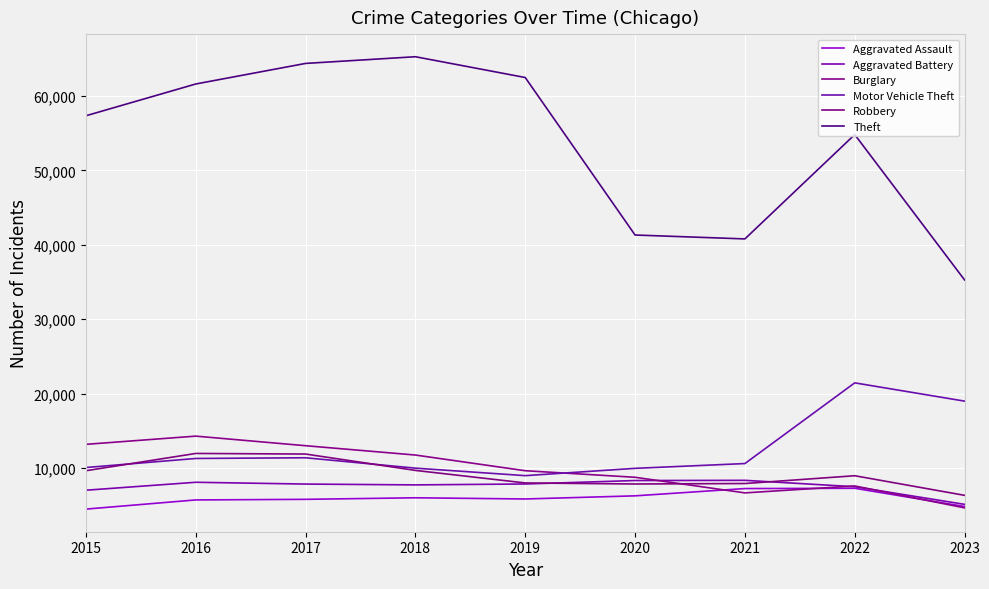

What is the total value across all series at 2019?

102799